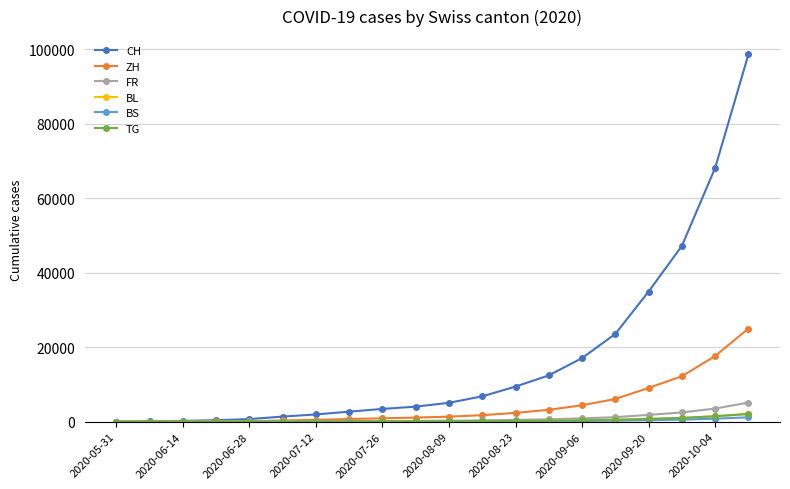

Which series has the largest total across all categories?

CH